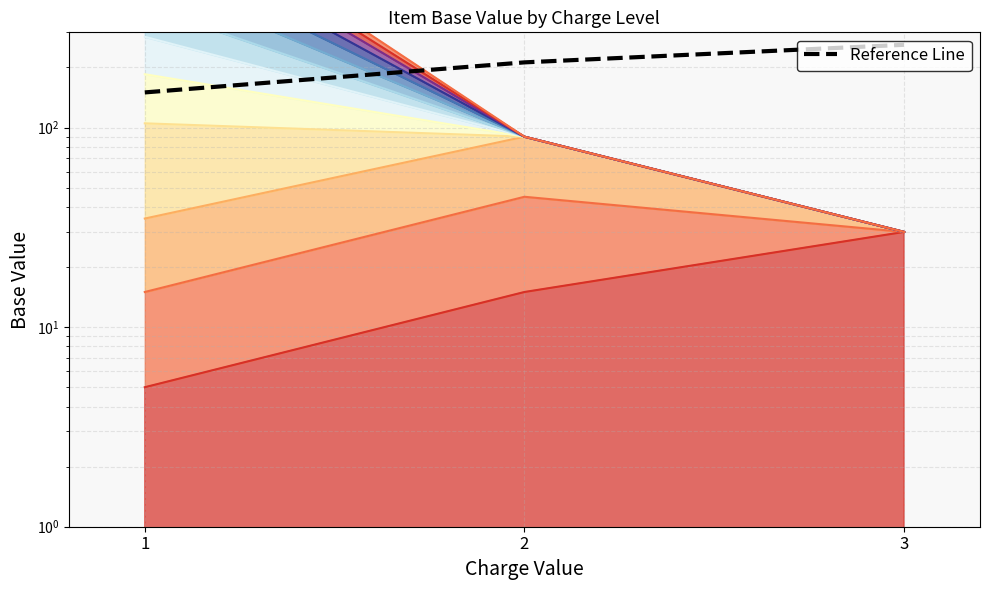

How many data points are less than 212?

1